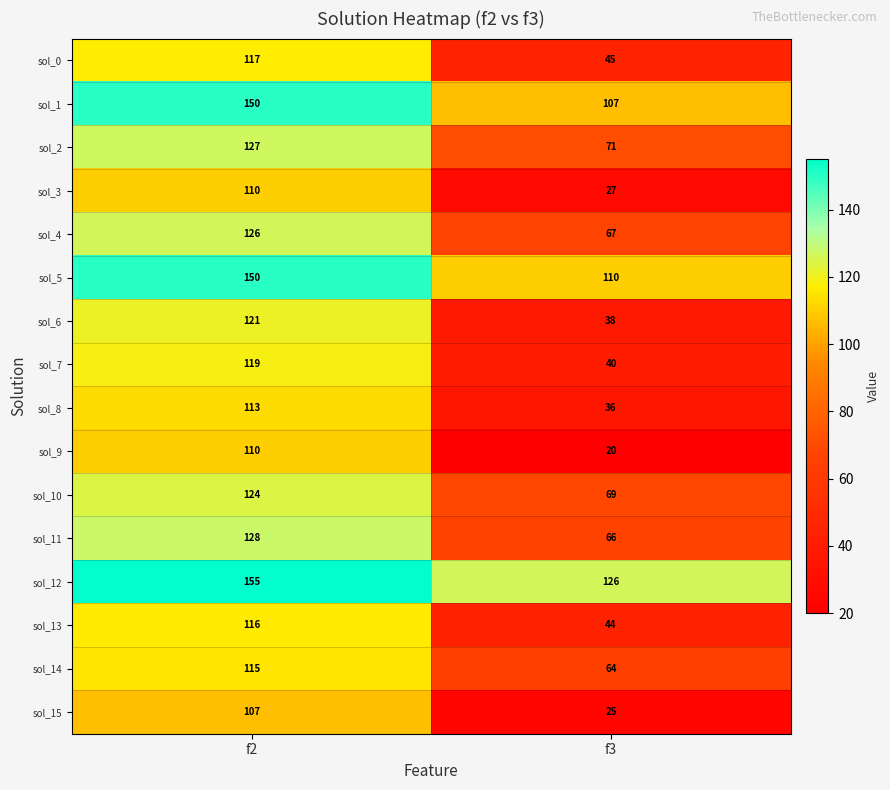

Where is sol_14 nearest to the value 89?

f3